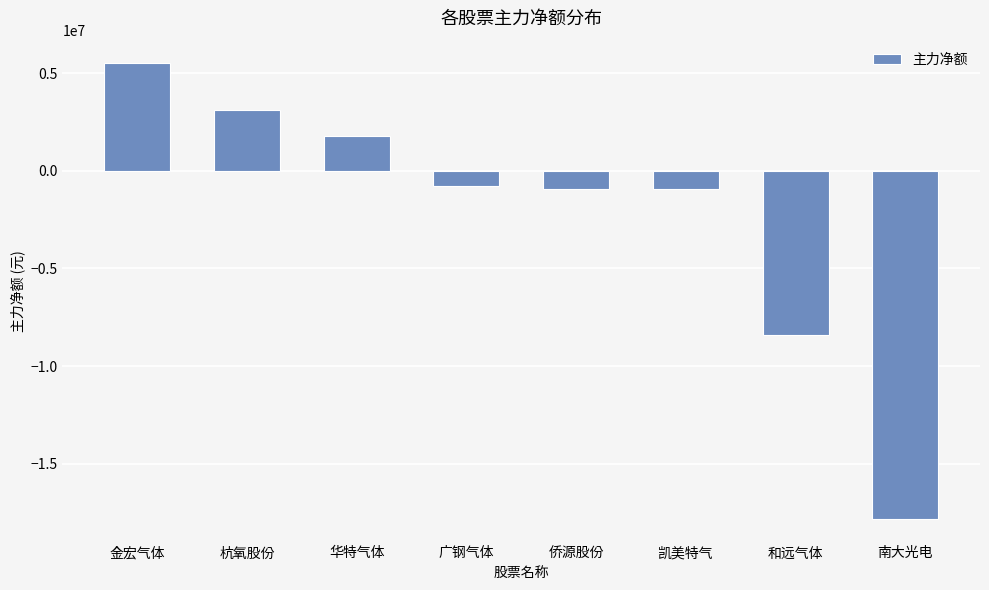

What is the label of the 4th bar from the left?

广钢气体